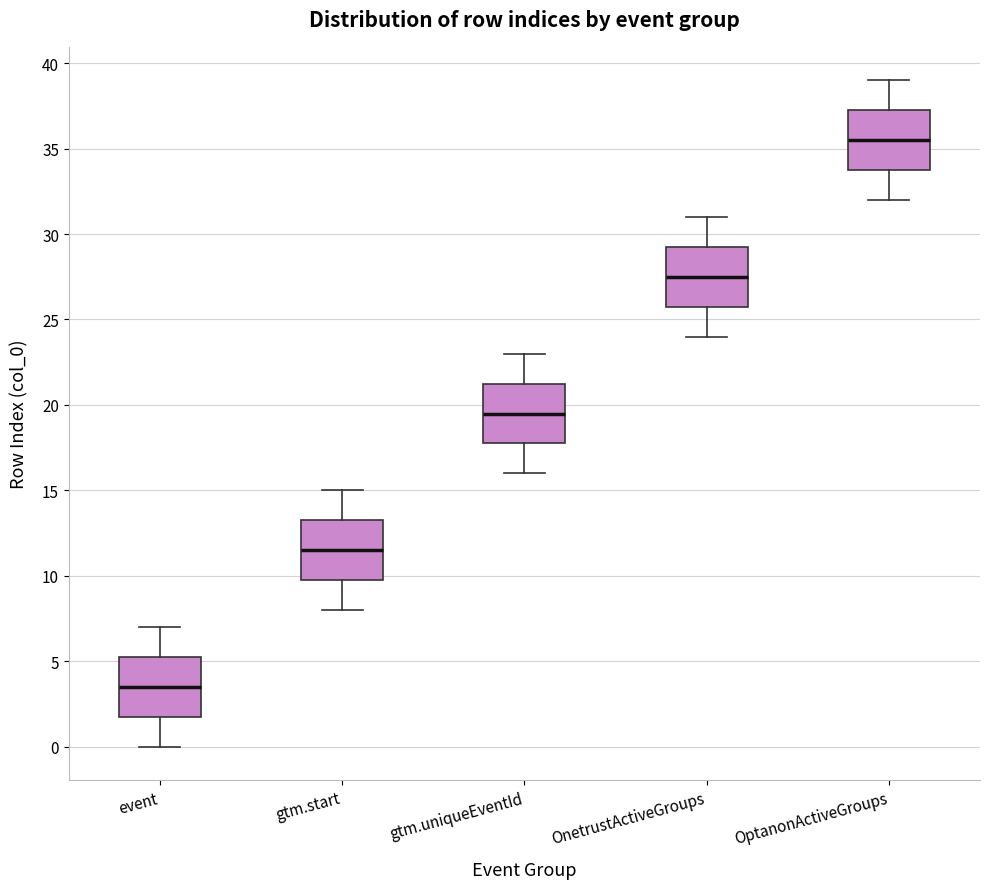

Which box has the highest median line?

OptanonActiveGroups